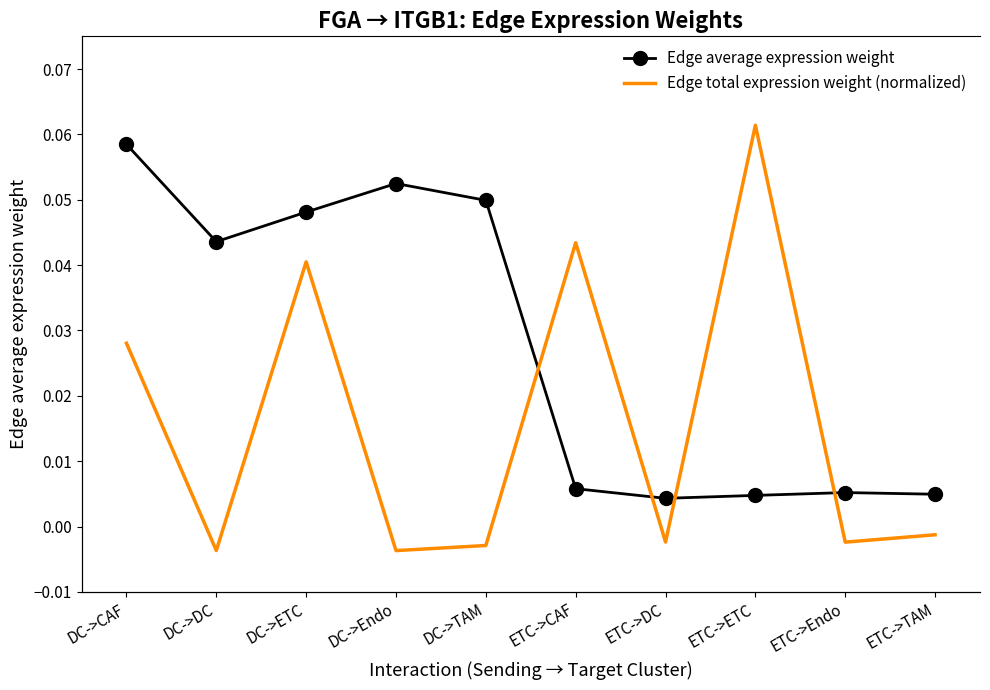

True or false: Edge total expression weight (normalized) and Edge average expression weight intersect in this chart.

False